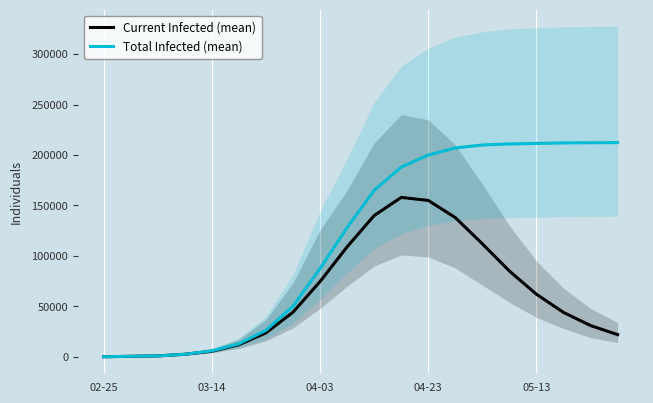

What is the highest value of the Total Infected (mean) series?

212300